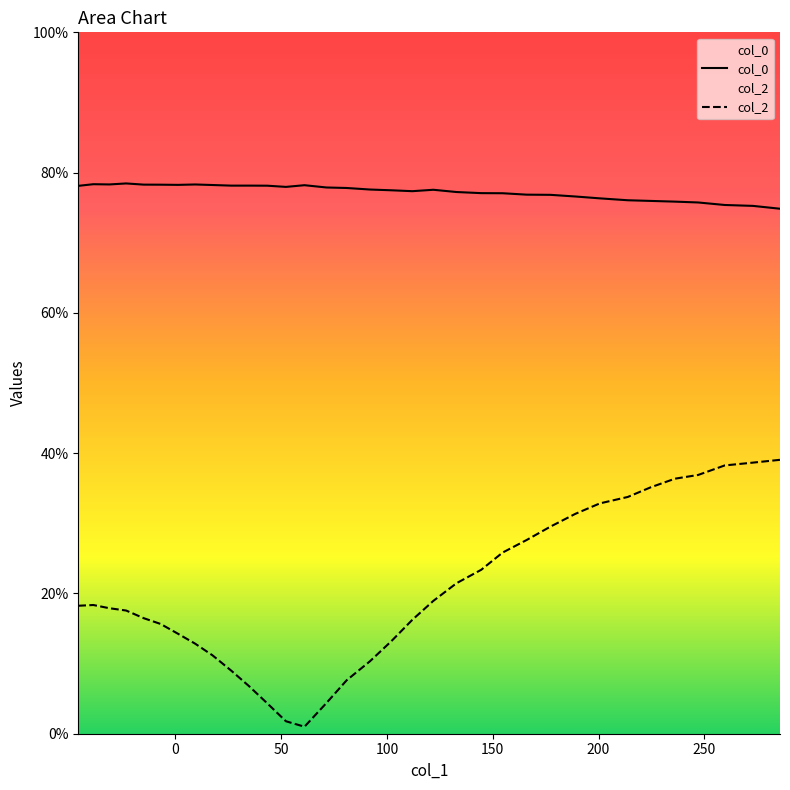

Which series has the largest total across all categories?

col_0